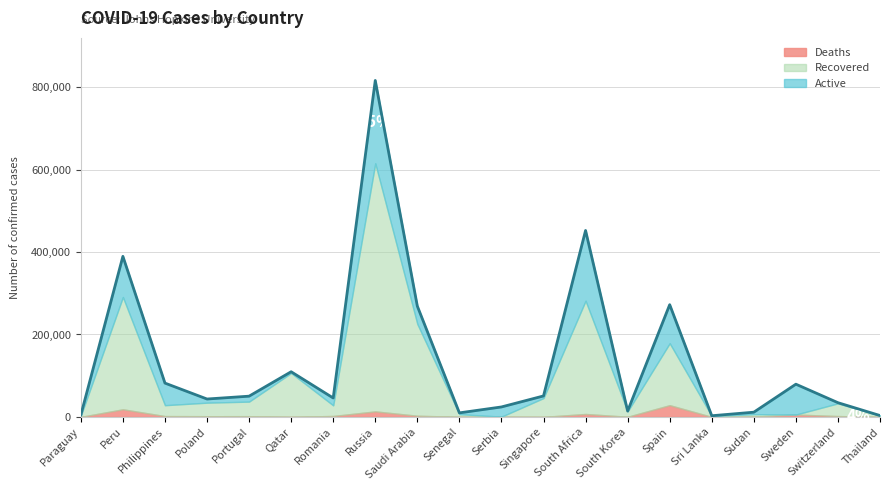

What is the highest value of the Recovered series?

602249